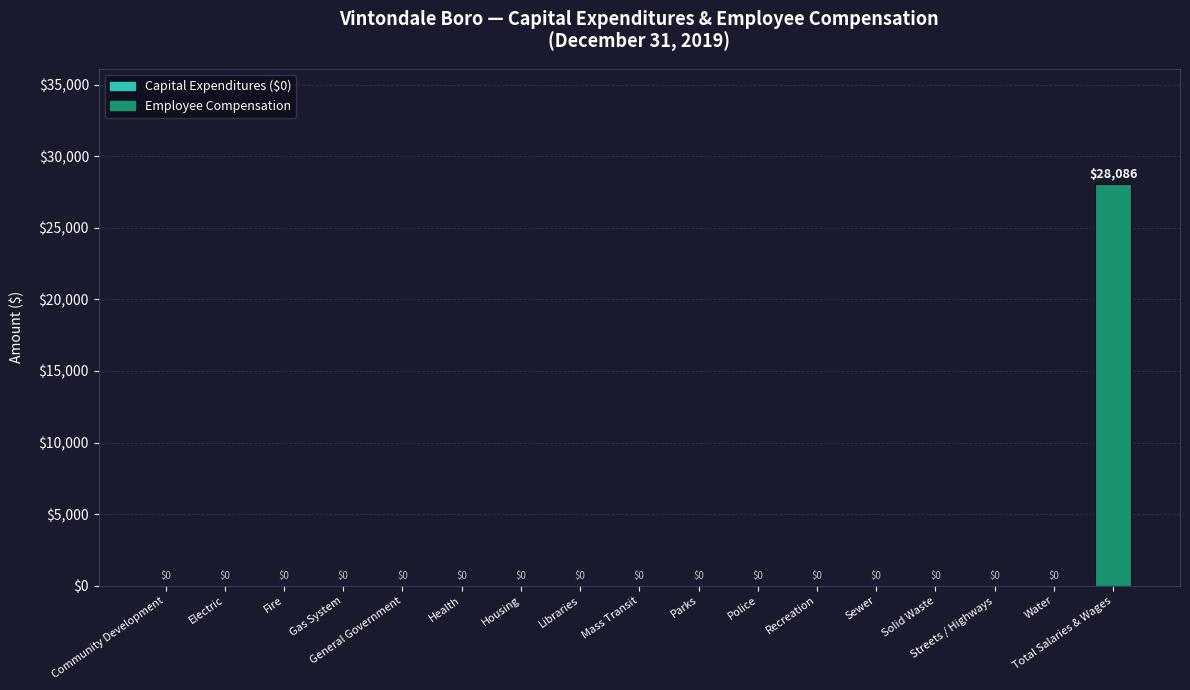

At which category does the chart reach its peak across all series?

Total Salaries & Wages